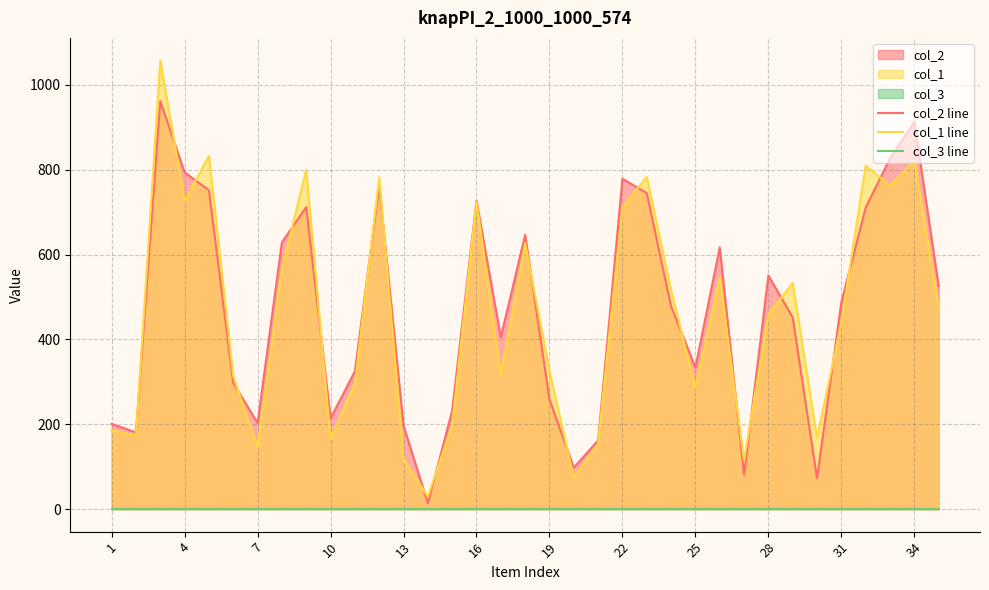

What is the average value of the col_3 line series?

1